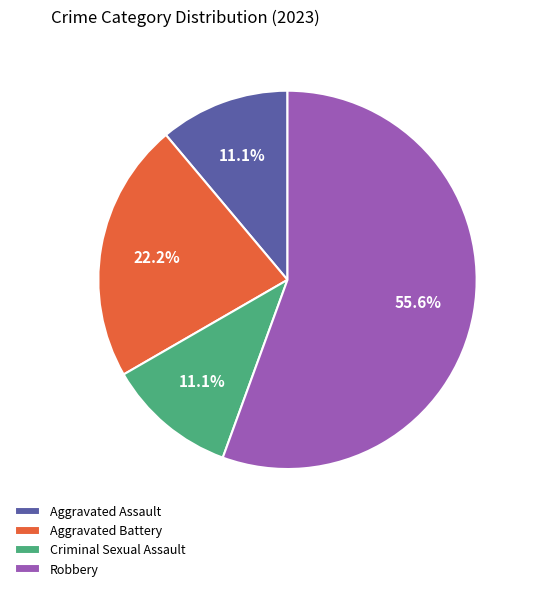

To the nearest percent, what is the average slice percentage?

25%